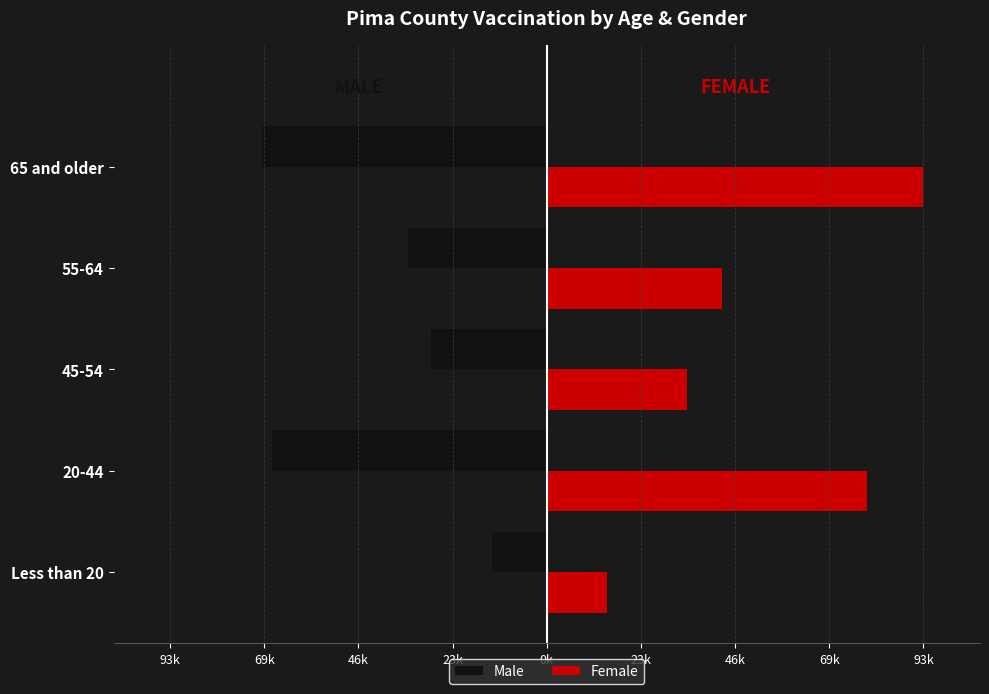

What are all the series names shown in the legend?

Male, Female